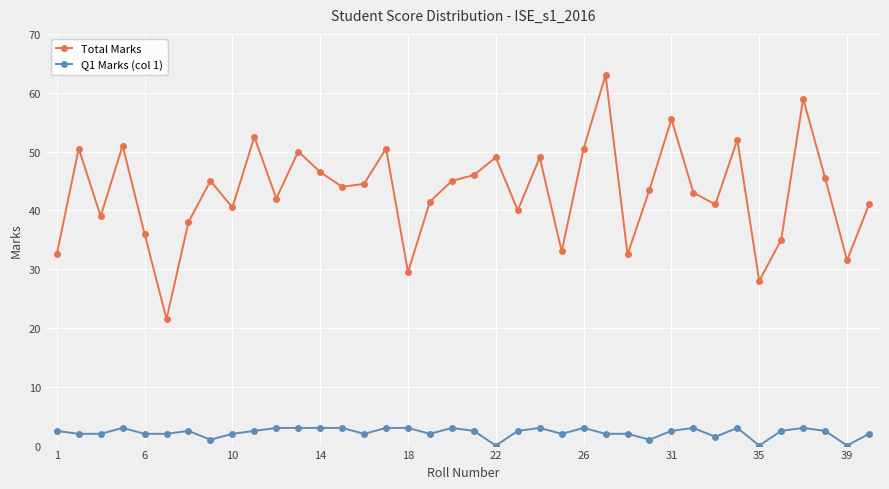

Which series has the largest total across all categories?

Total Marks